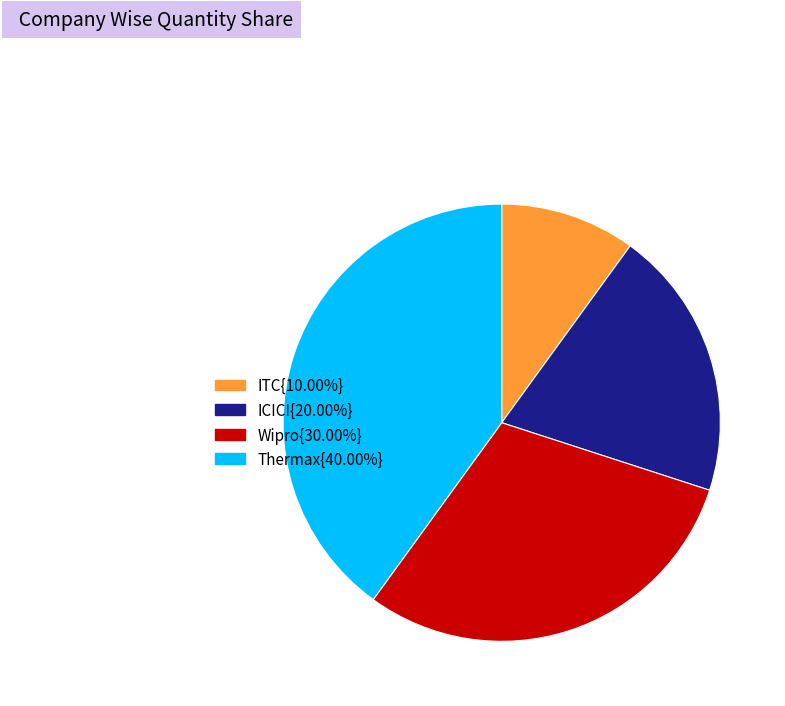

How many slices are in this pie chart?

4